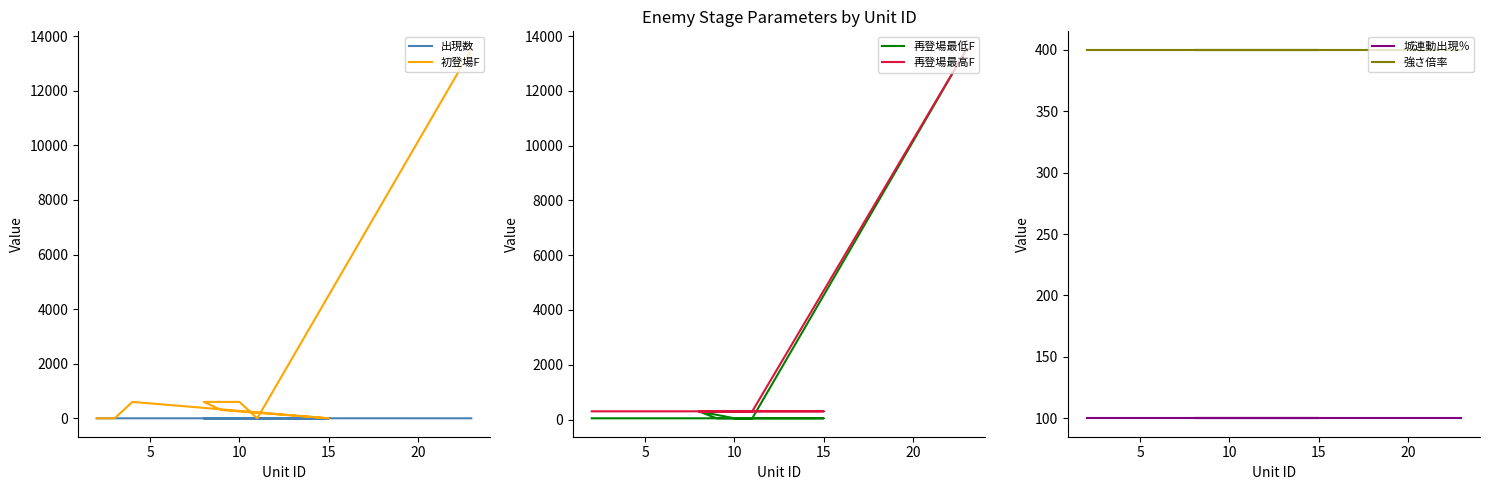

What are all the series names shown in the legend?

出現数, 初登場F, 再登場最低F, 再登場最高F, 城連動出現％, 強さ倍率